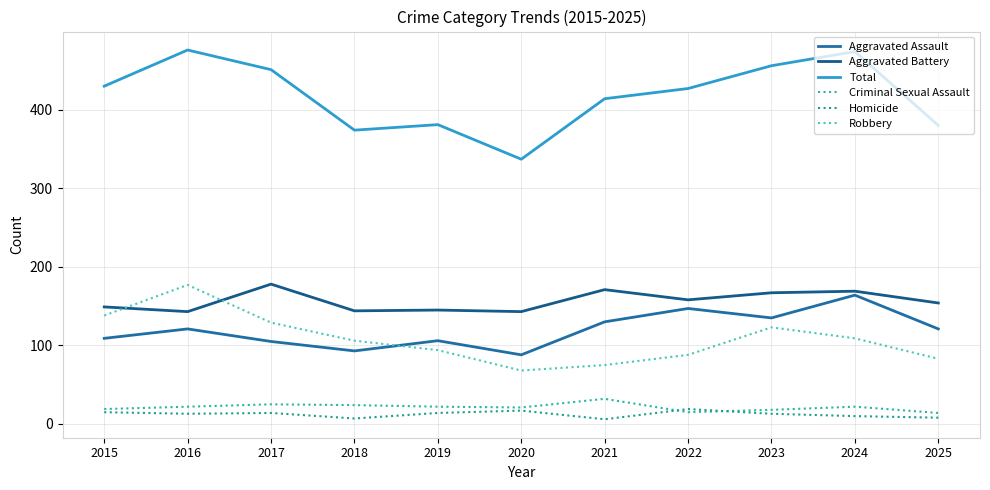

Which series has the widest spread of values?

Total